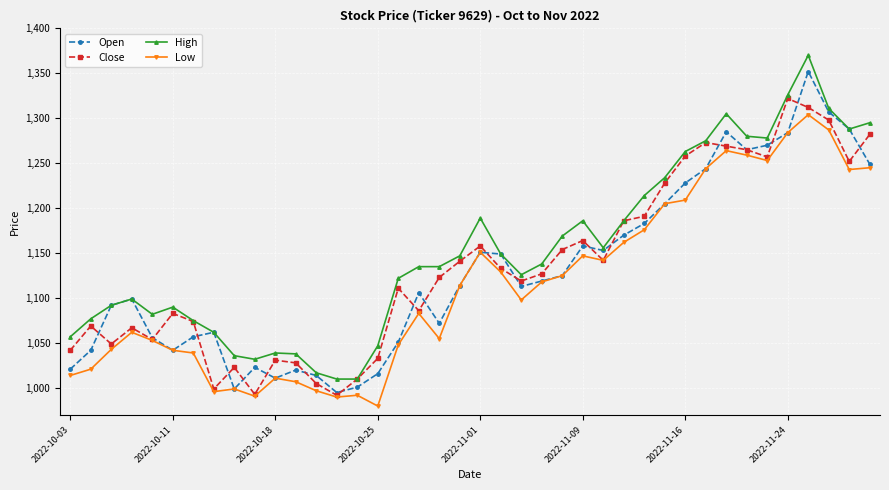

How many categories are shown in the chart?

40